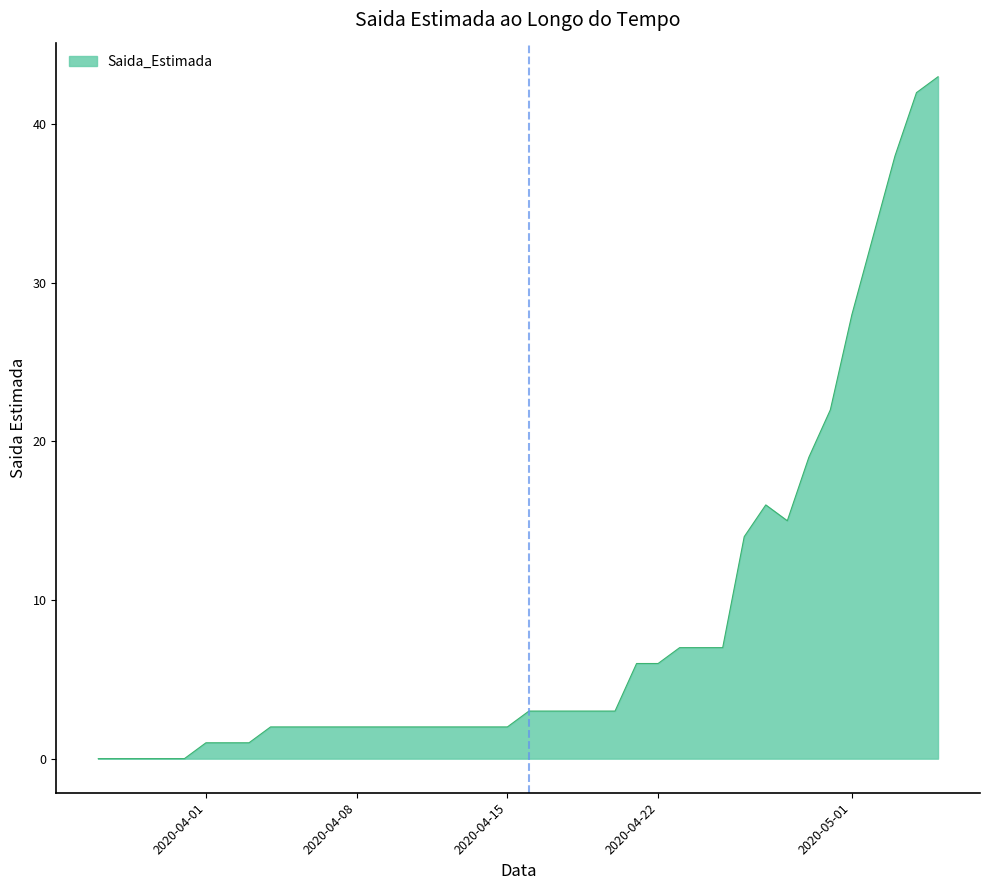

What is the difference between the second highest and second lowest values?

42